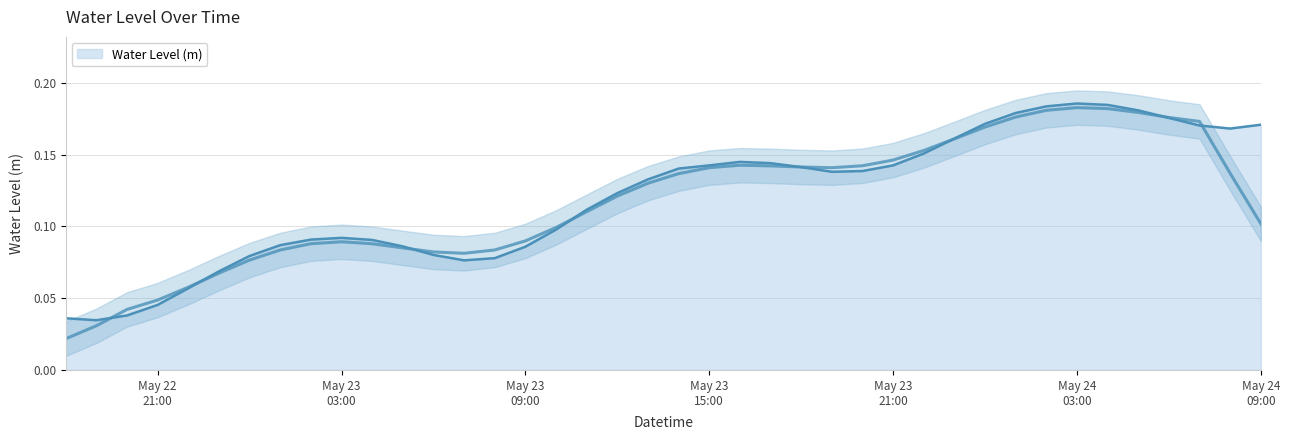

What is the difference between the maximum and second lowest values?

0.1